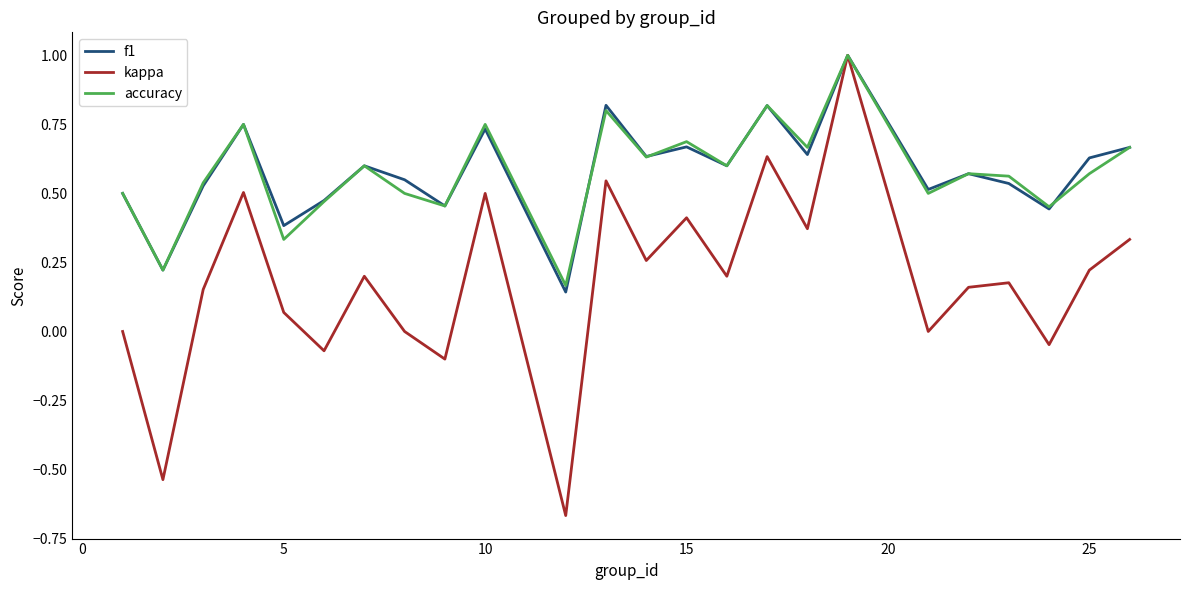

How many interior local peaks does the f1 series have?

8